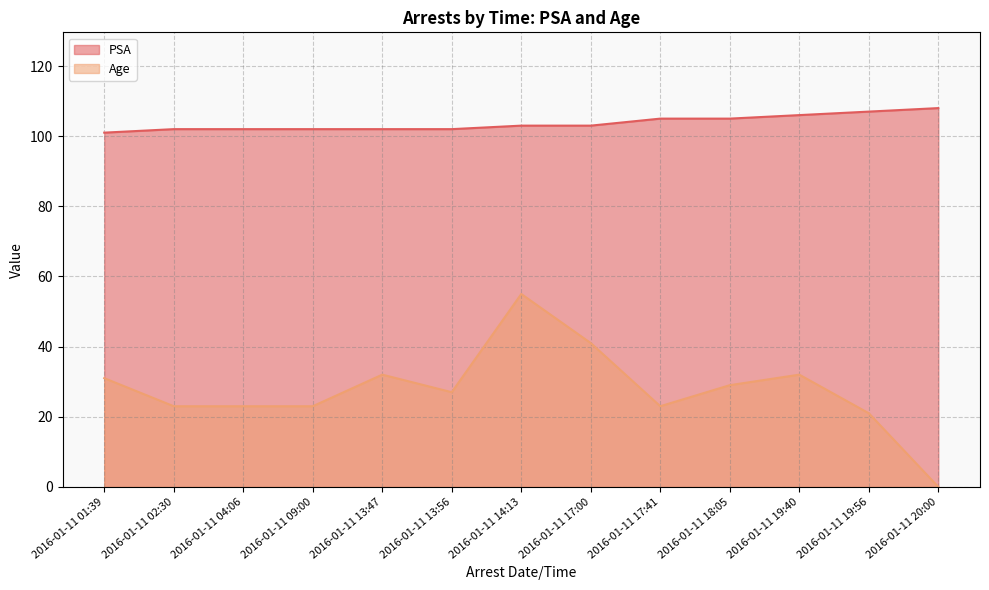

Reading left to right, extract all data points from this chart.

PSA: 101	102	102	102	102	102	103	103	105	105	106	107	108
Age: 31	23	23	23	32	27	55	41	23	29	32	21	0